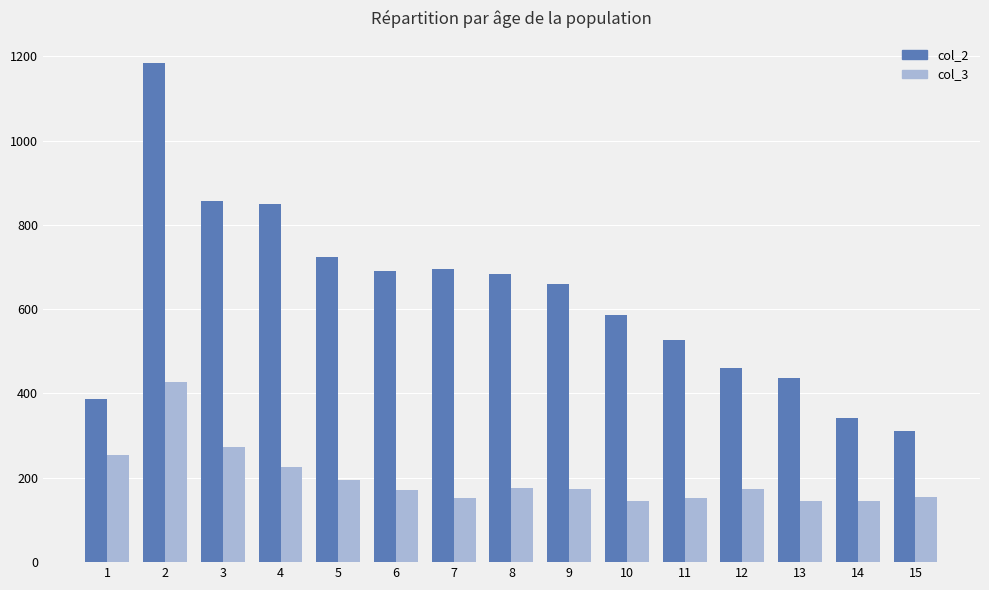

What value does the col_3 series have at 11?

152